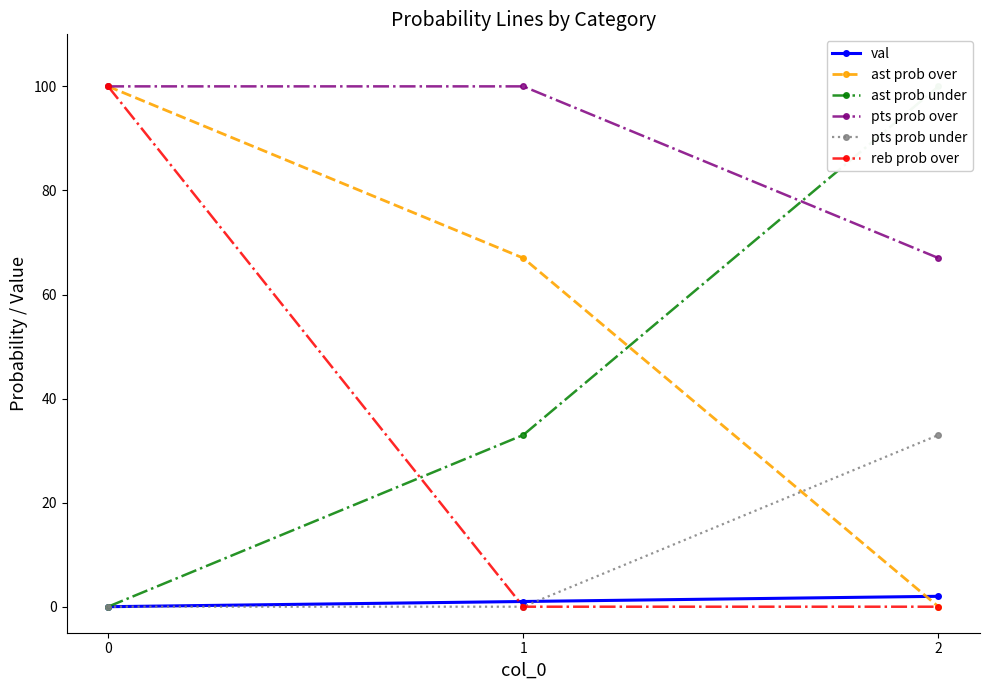

What is the sum of the val values at 2 and 0?

2